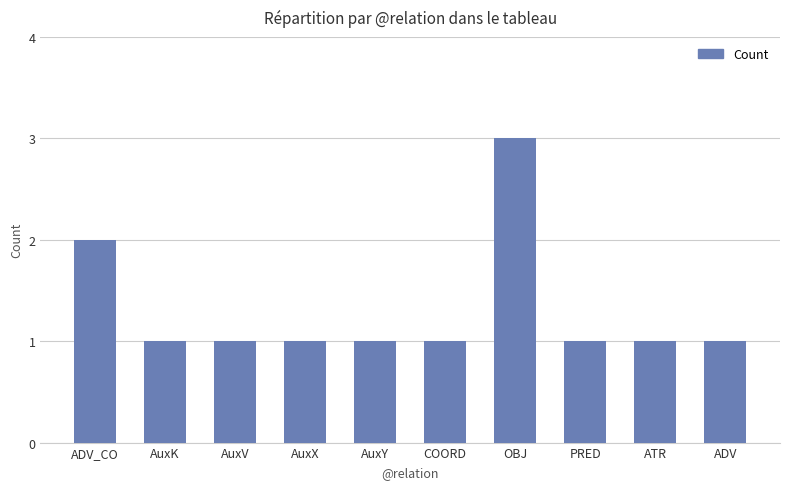

What position from the right is COORD?

5